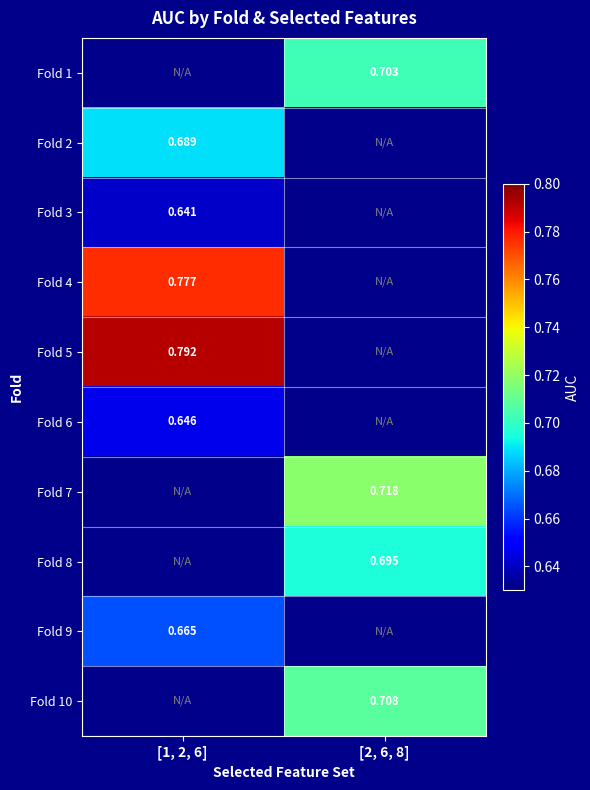

What is the greatest value displayed?

0.8